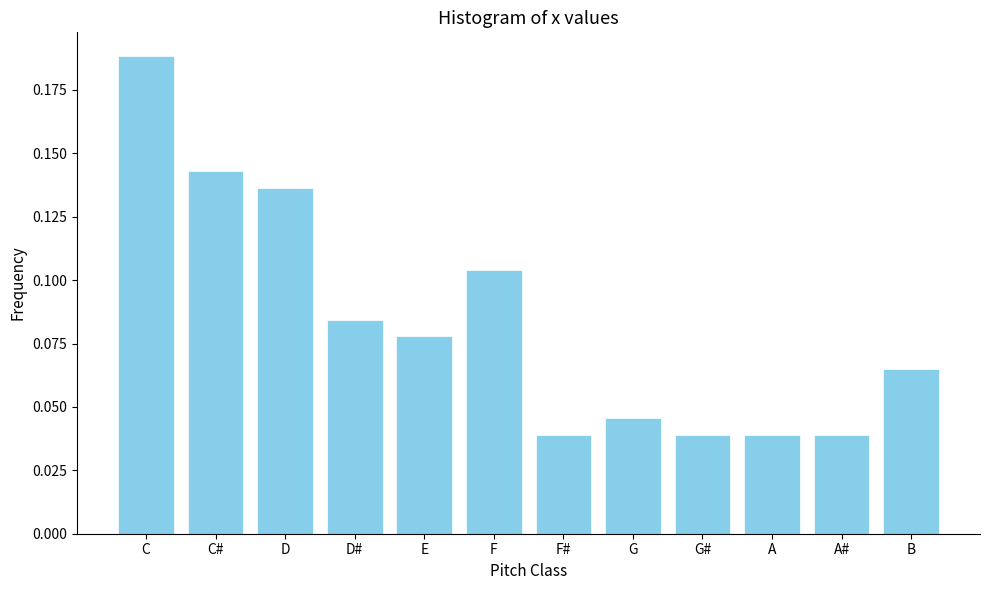

The value at F is 0.0. True or false?

False